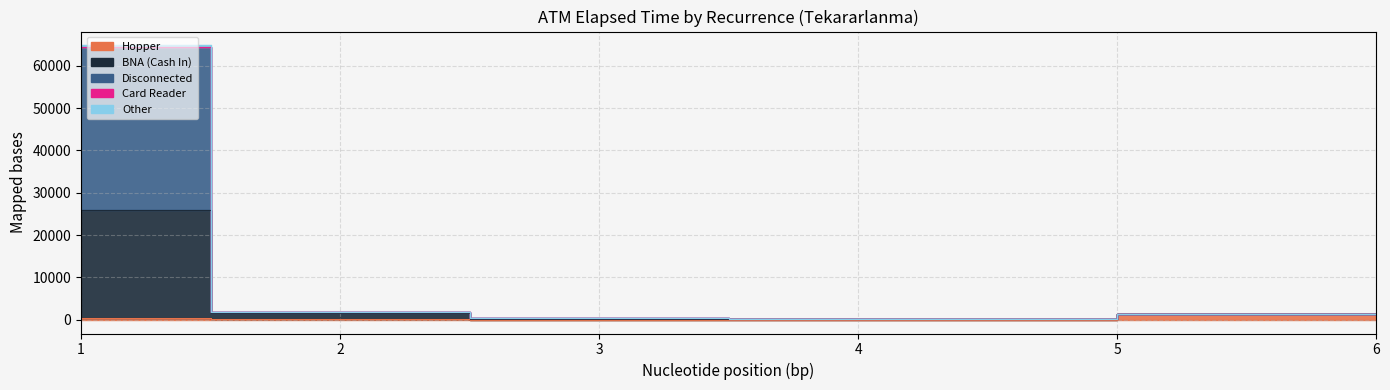

List the series in order of their peak value, lowest first.

Card Reader, Other, Hopper, BNA (Cash In), Disconnected